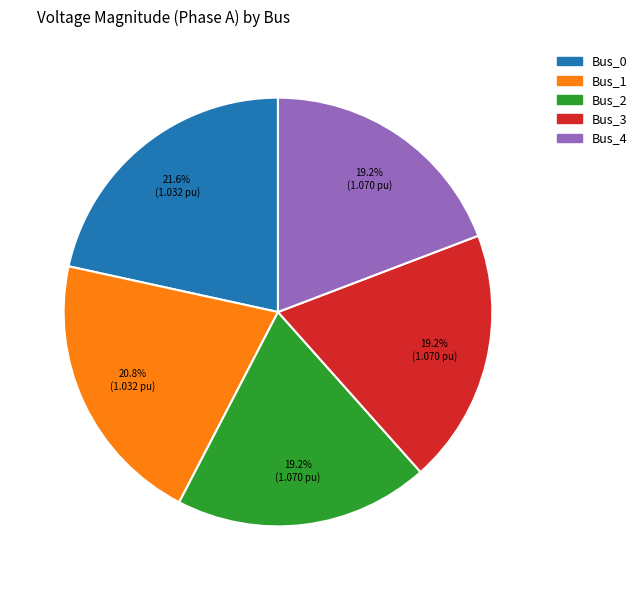

How many segments does this pie chart have?

5